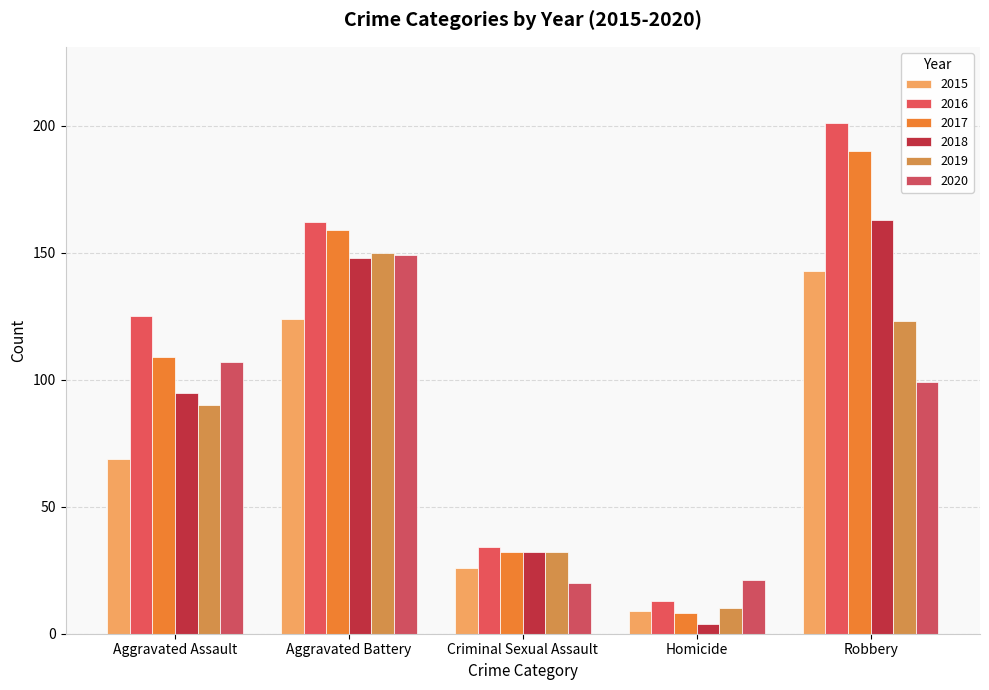

Reading left to right, list all the values displayed in this chart.

2015: Aggravated Assault=69	Aggravated Battery=124	Criminal Sexual Assault=26	Homicide=9	Robbery=143
2016: Aggravated Assault=125	Aggravated Battery=162	Criminal Sexual Assault=34	Homicide=13	Robbery=201
2017: Aggravated Assault=109	Aggravated Battery=159	Criminal Sexual Assault=32	Homicide=8	Robbery=190
2018: Aggravated Assault=95	Aggravated Battery=148	Criminal Sexual Assault=32	Homicide=4	Robbery=163
2019: Aggravated Assault=90	Aggravated Battery=150	Criminal Sexual Assault=32	Homicide=10	Robbery=123
2020: Aggravated Assault=107	Aggravated Battery=149	Criminal Sexual Assault=20	Homicide=21	Robbery=99